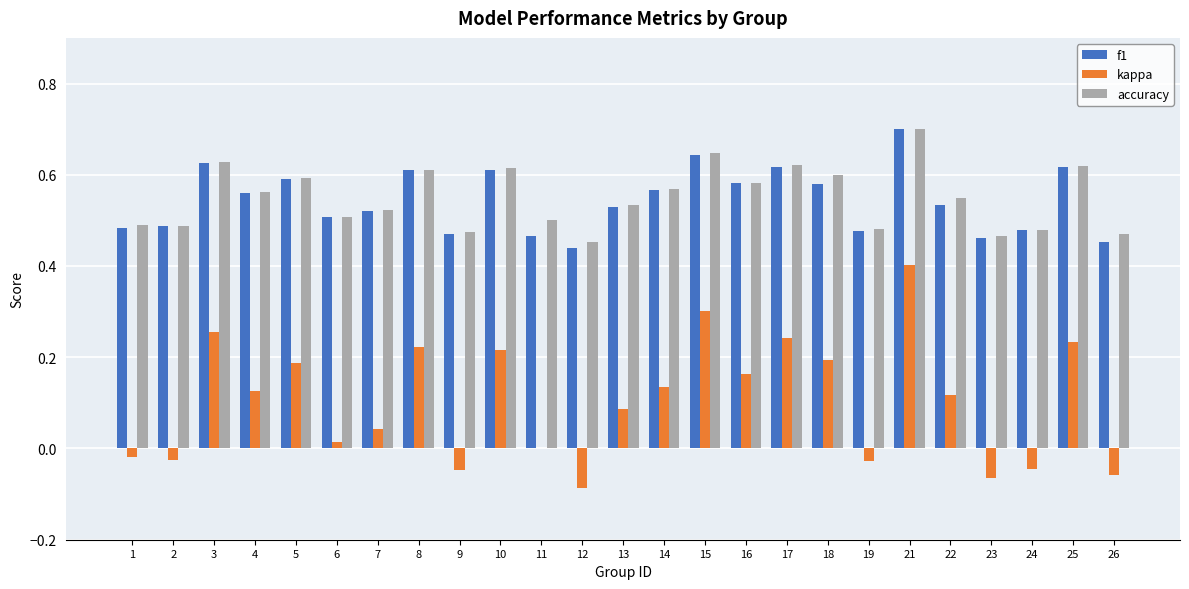

The f1 series shows 0.2 at 9. True or false?

False